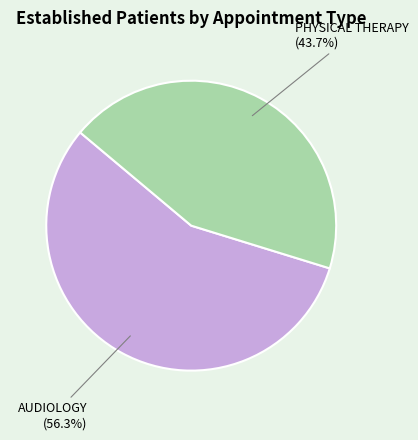

Rank the categories by value from highest to lowest.

AUDIOLOGY, PHYSICAL THERAPY